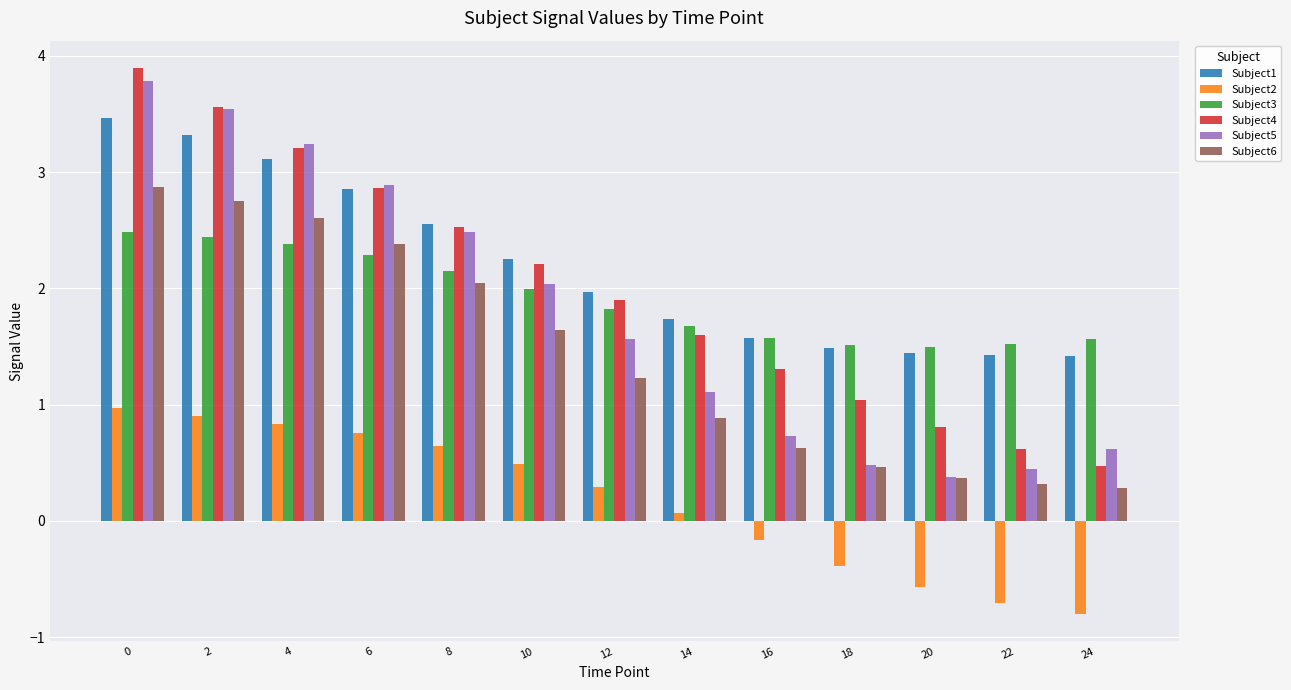

At how many categories does at least one series exceed 2?

6